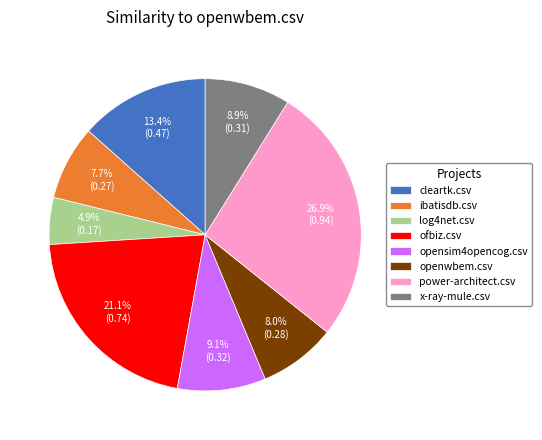

Do openwbem.csv and power-architect.csv together represent more than half of the pie?

No